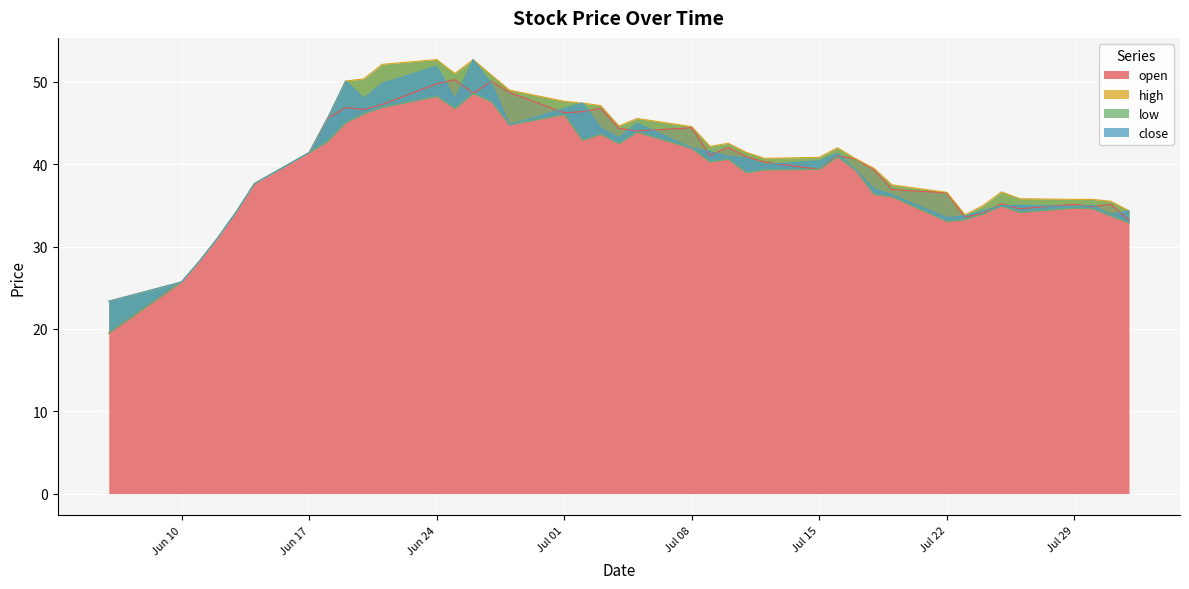

What is the minimum value shown in the chart?

19.5